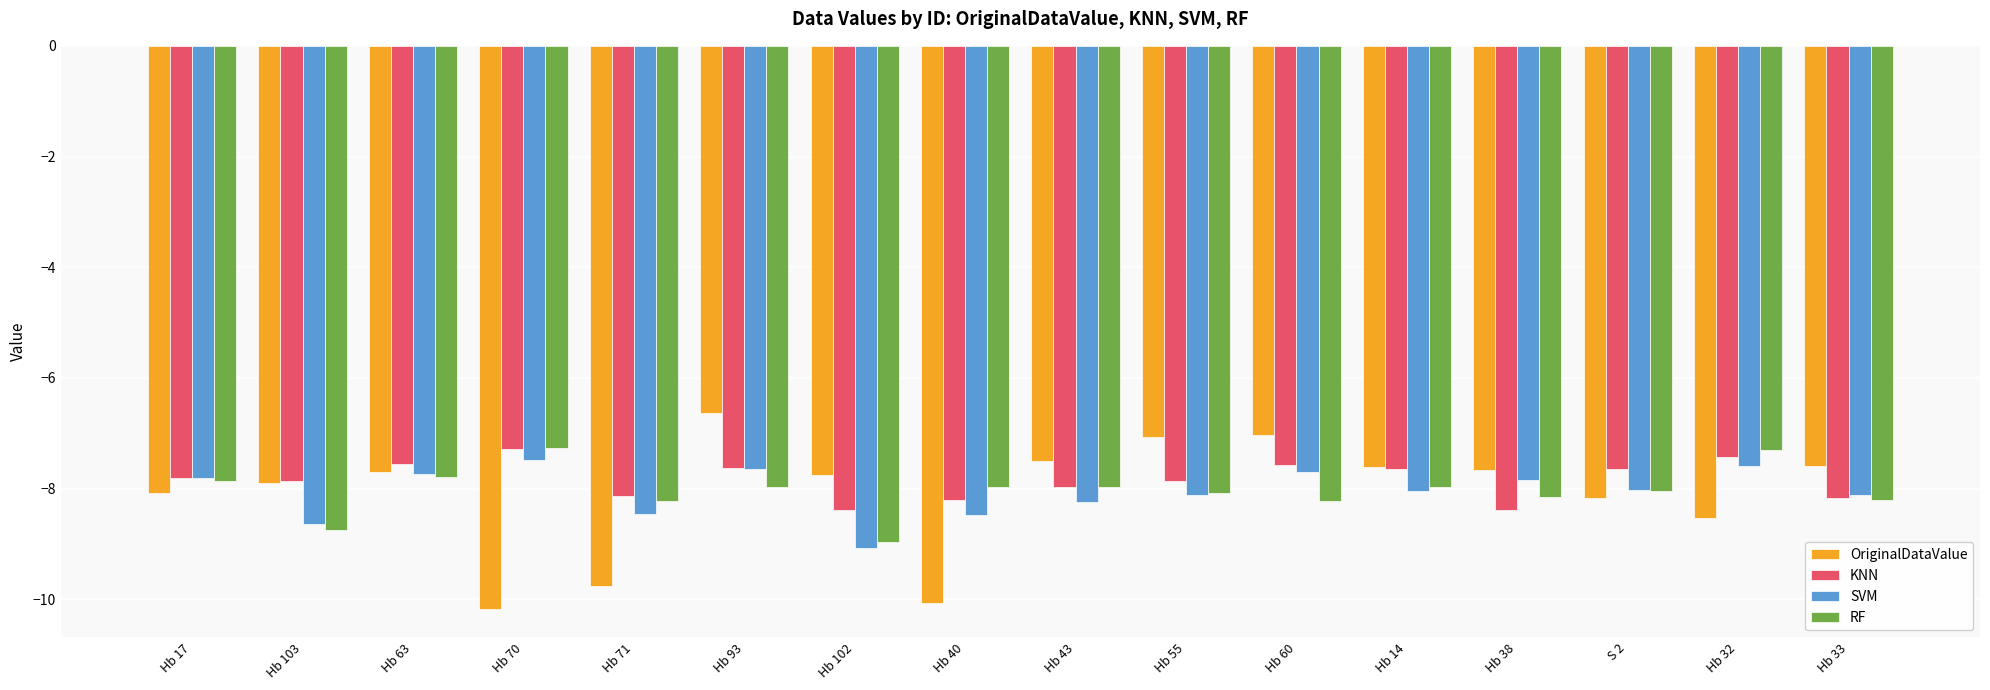

What is the difference between the highest and lowest values at Hb 55?

1.0